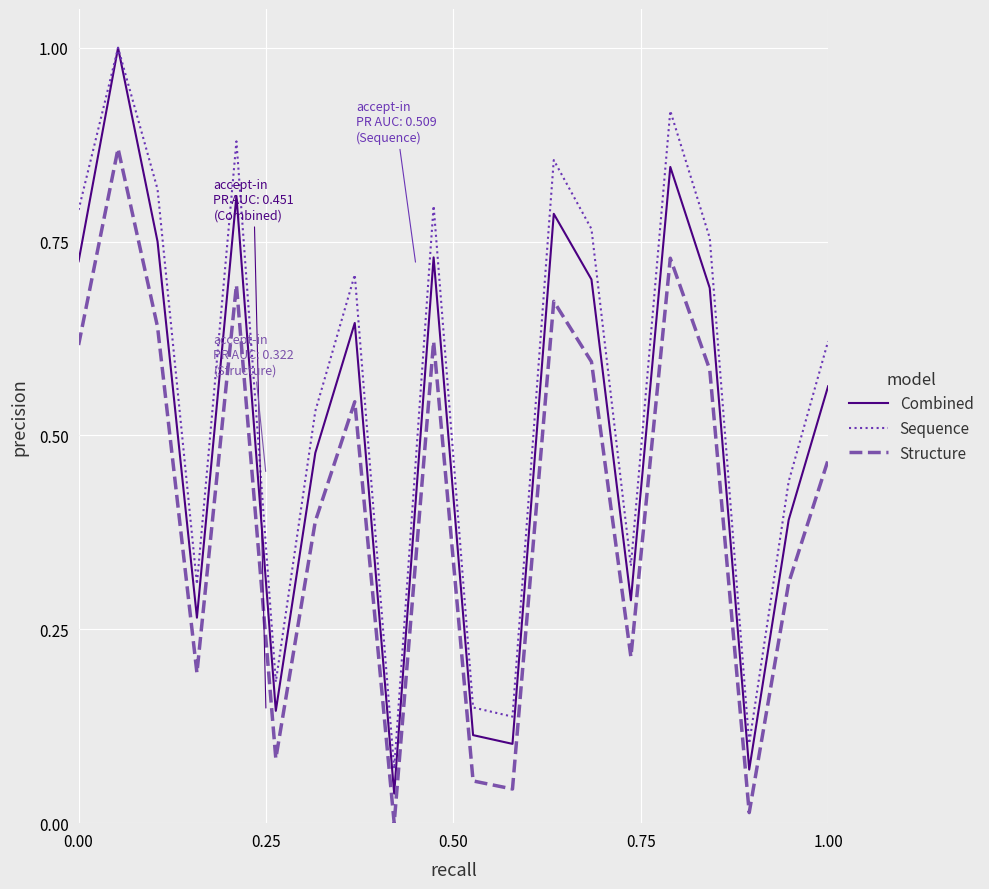

True or false: Structure and Combined intersect in this chart.

False